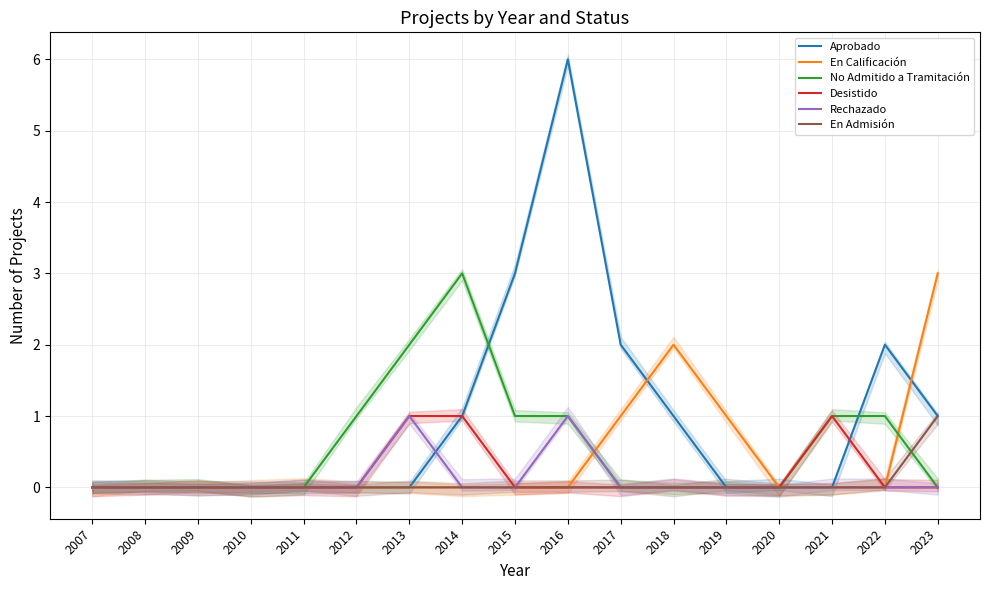

How many values in the En Calificación series exceed 0?

4